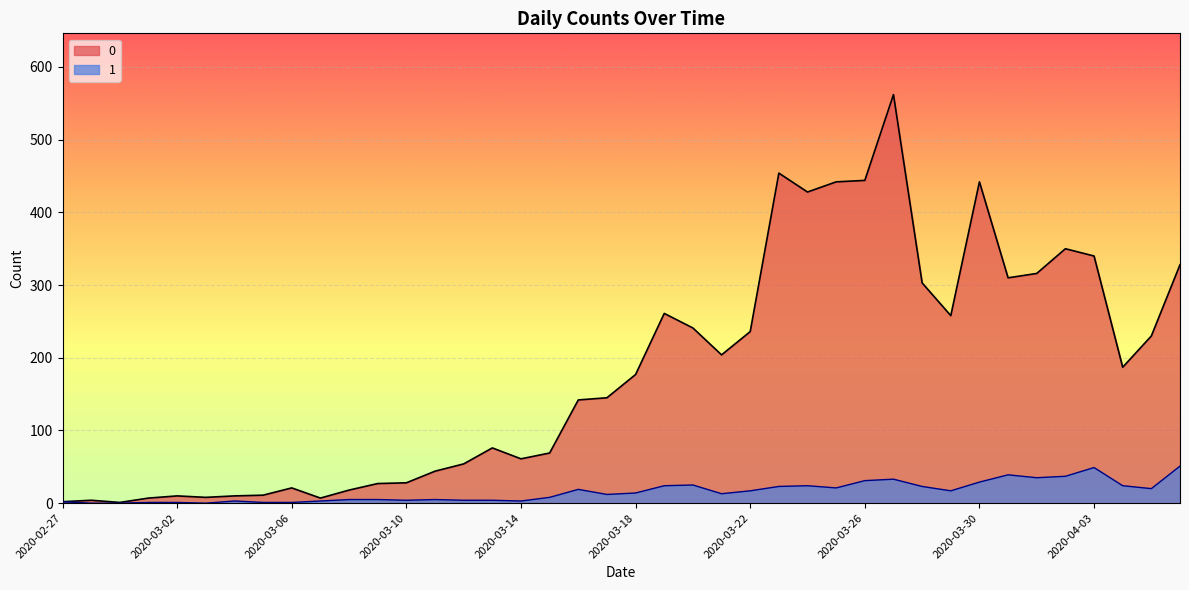

In 0, how many points are lower than both neighbors (excluding endpoints)?

9